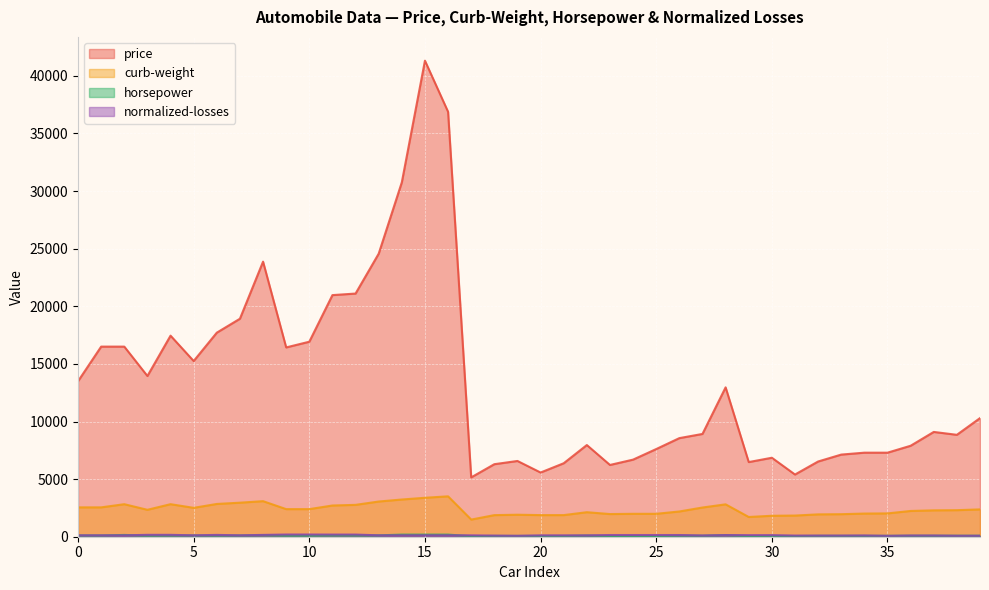

How many lines are shown in the chart?

4